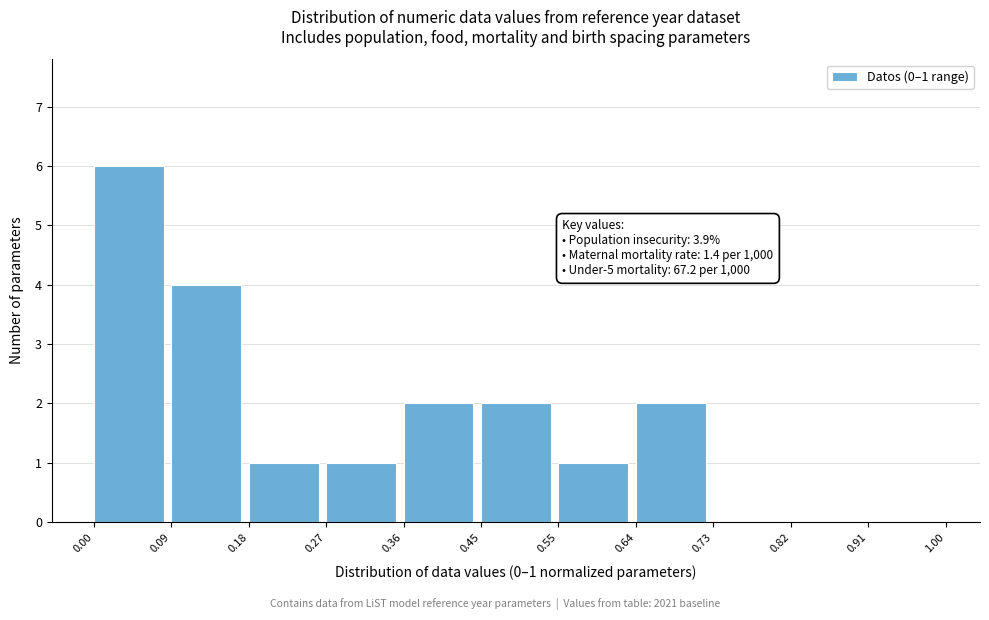

Over which range of the x-axis is the bar tallest?

0.00 to 0.09